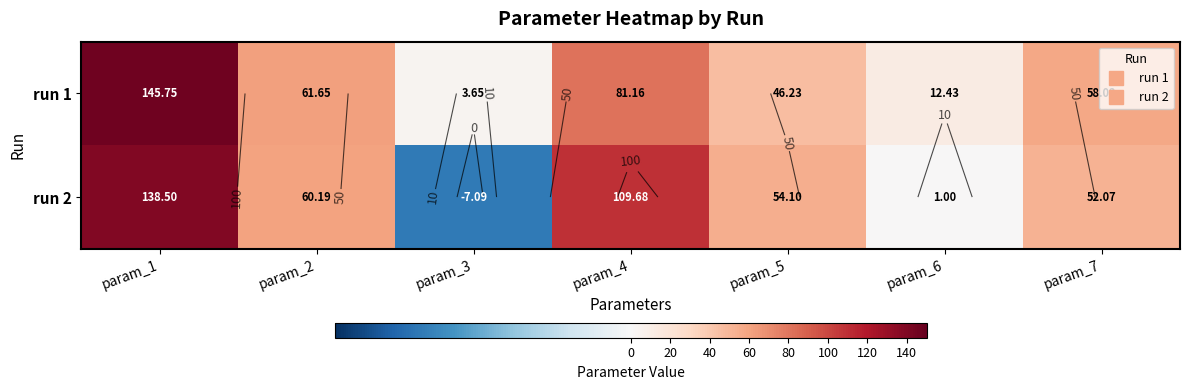

Which category has the lowest value across all series?

param_3